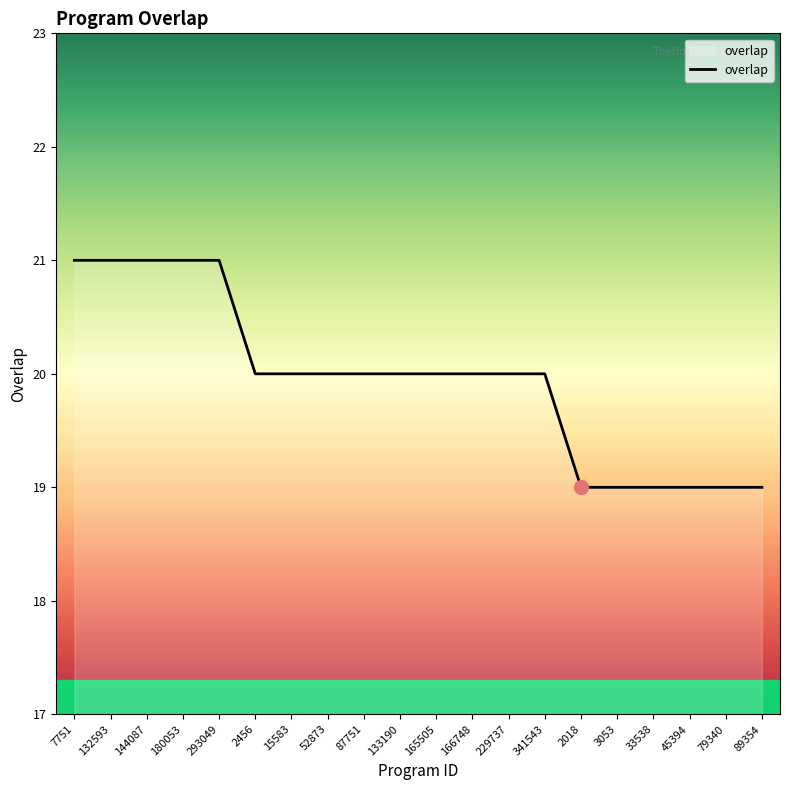

How many series are shown in this chart?

1